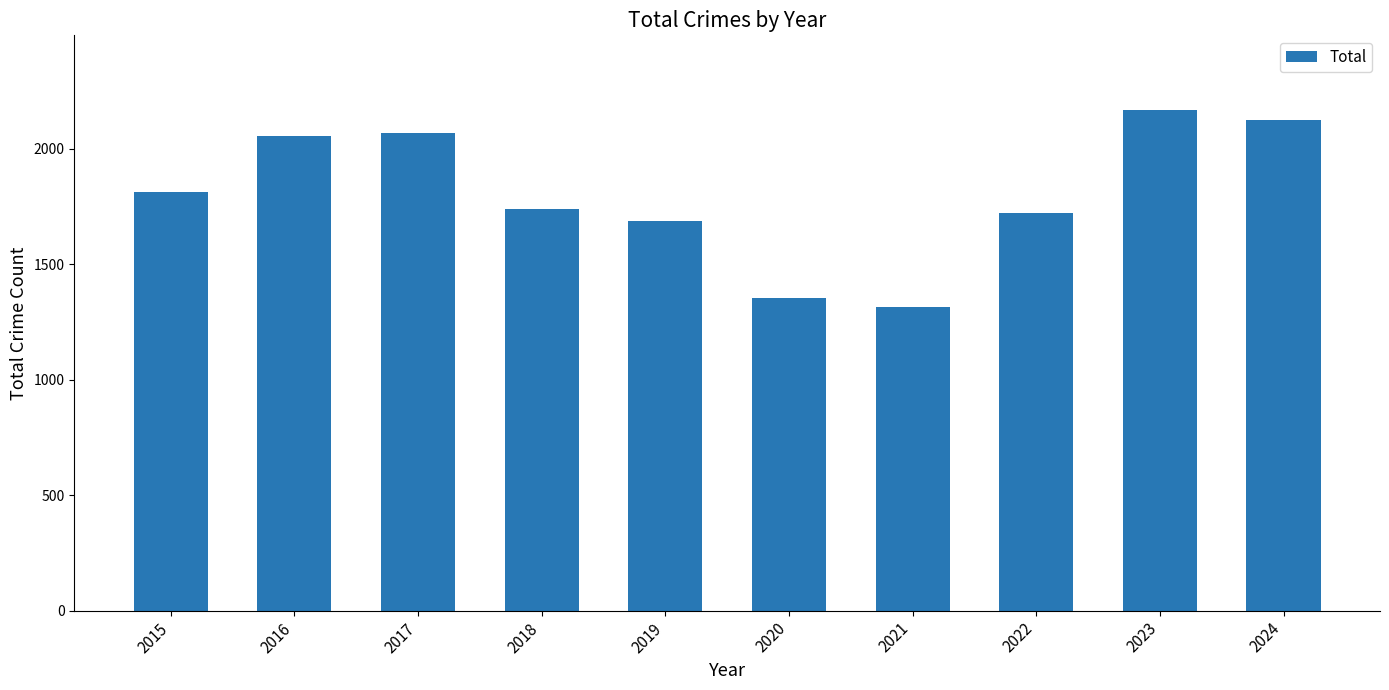

Does the chart contain stacked bars?

No